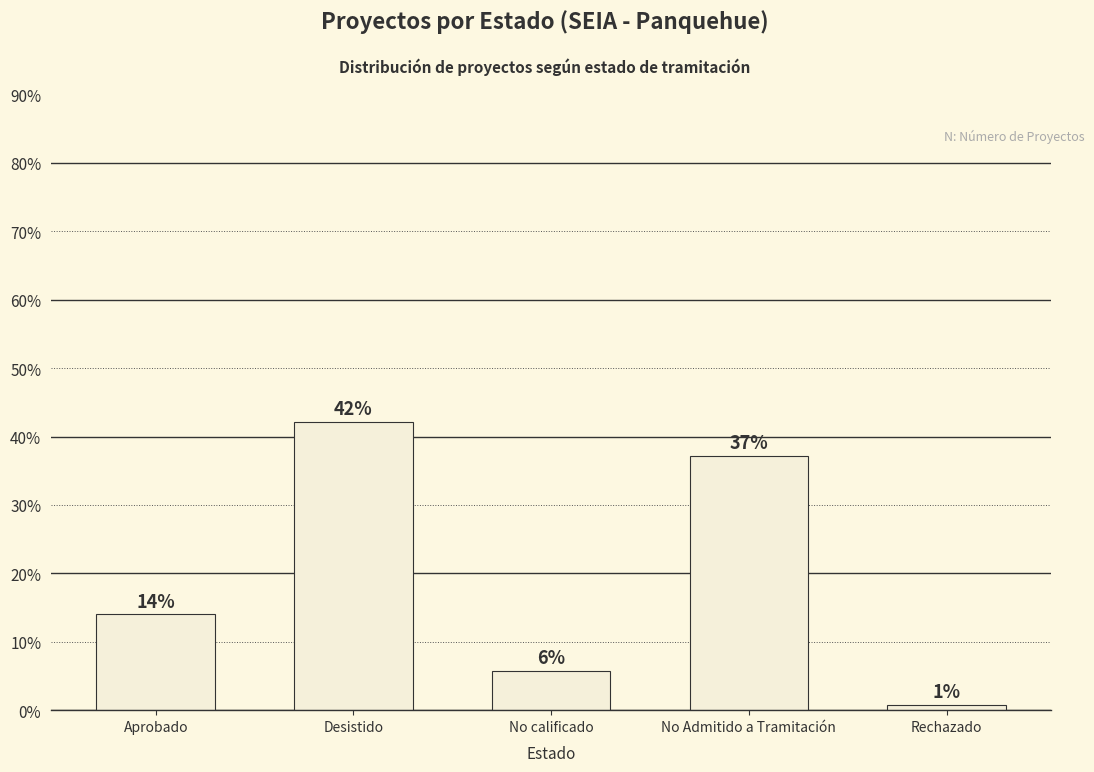

Are the bars horizontal?

No